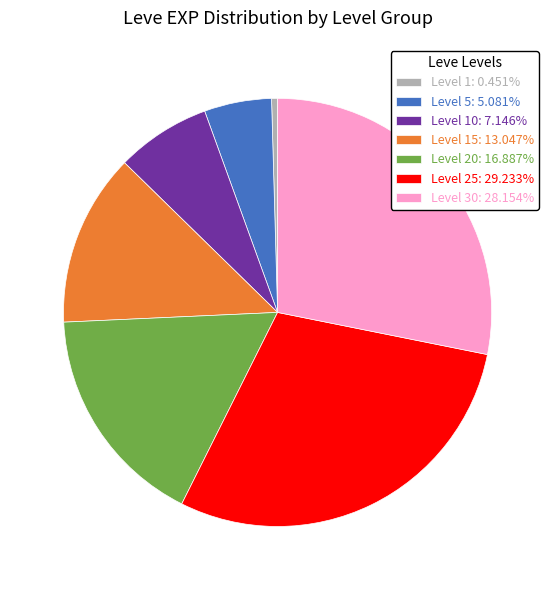

Count the number of slices in the pie.

7